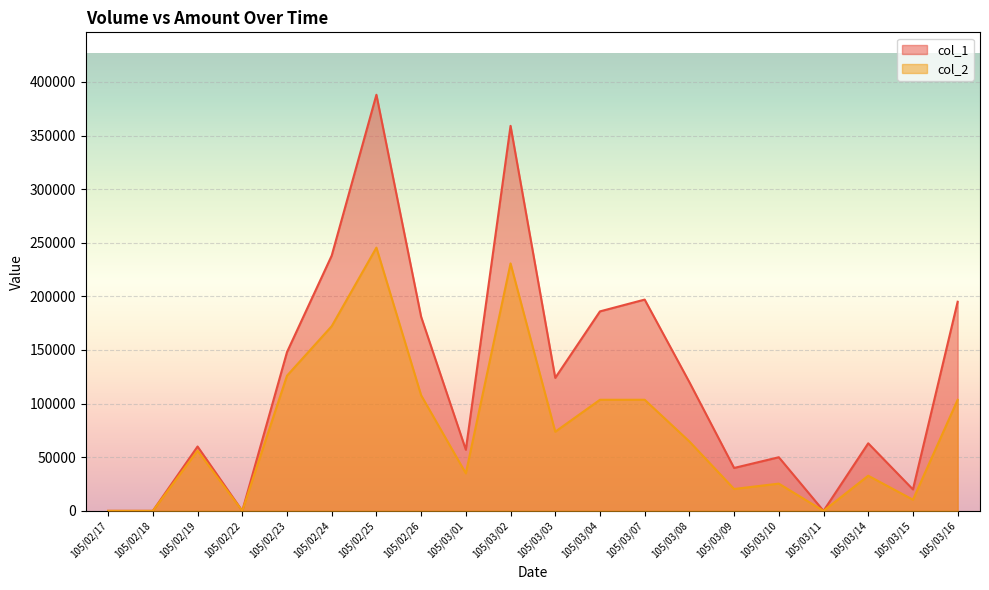

What is the sum of the col_2 values at 105/02/23 and 105/03/15?

136420